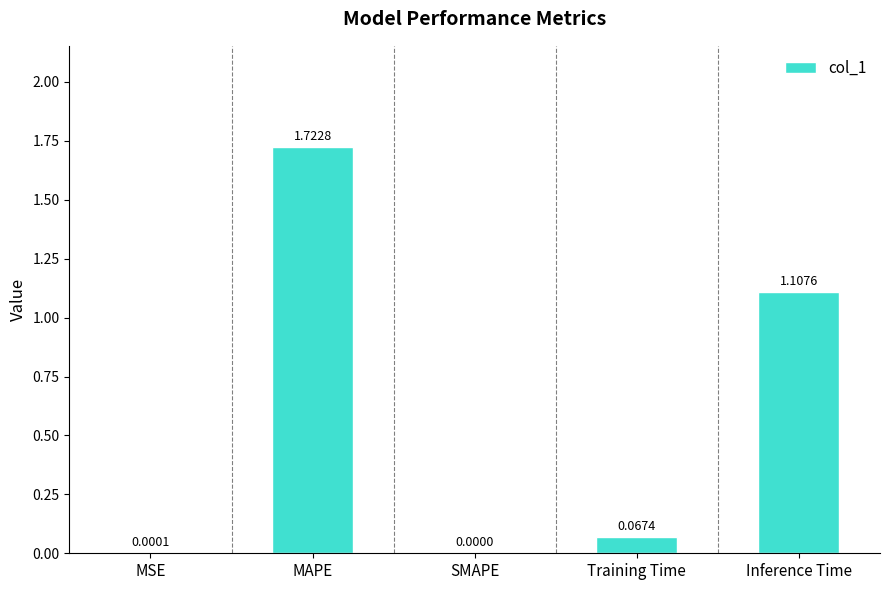

At which category does the chart reach its peak across all series?

MAPE